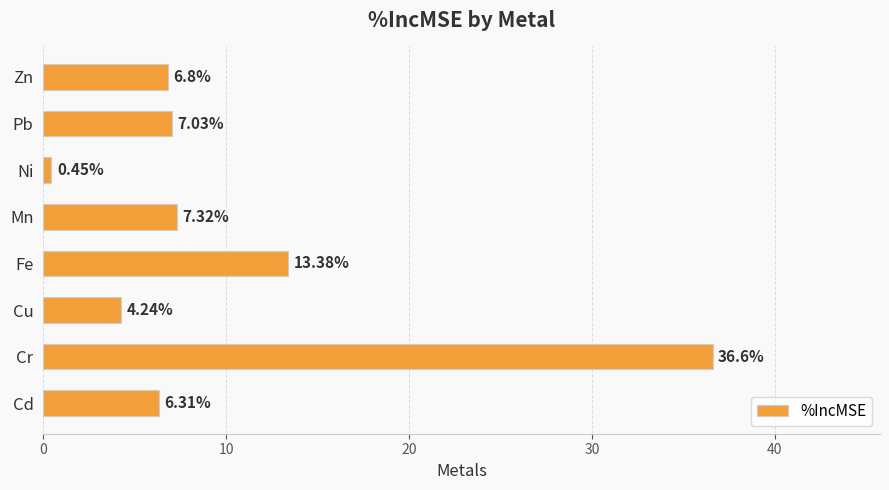

Are the bars grouped side by side (vs. stacked)?

No